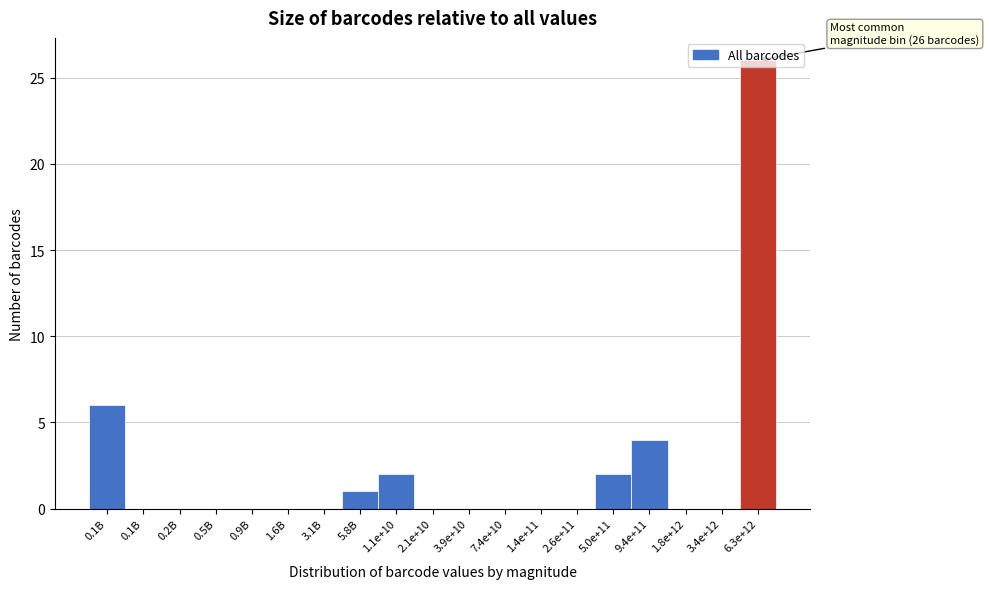

Are the bars horizontal?

No